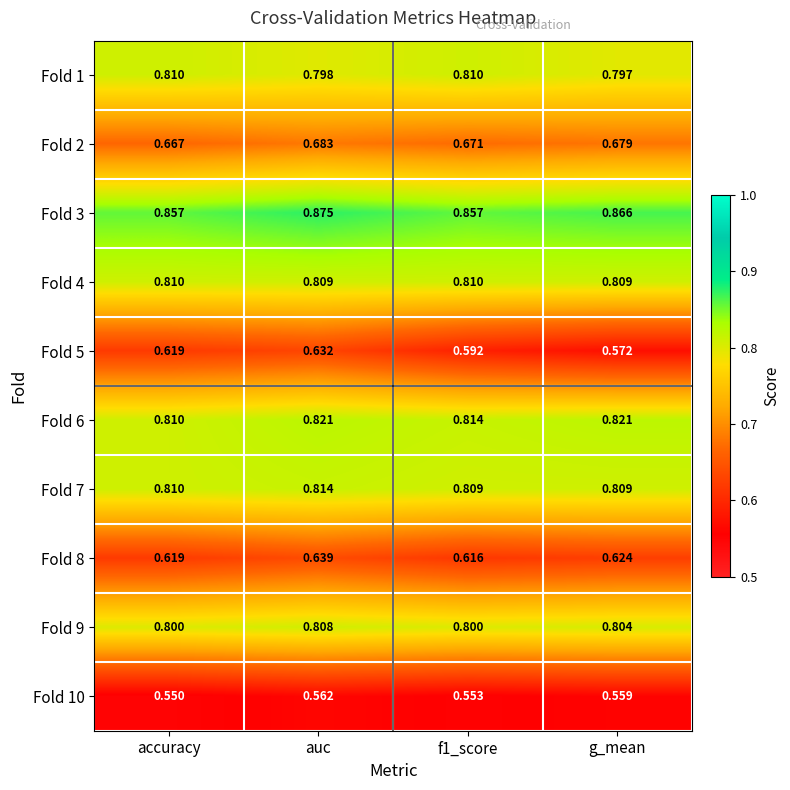

At which label does Fold 9 reach its peak?

auc